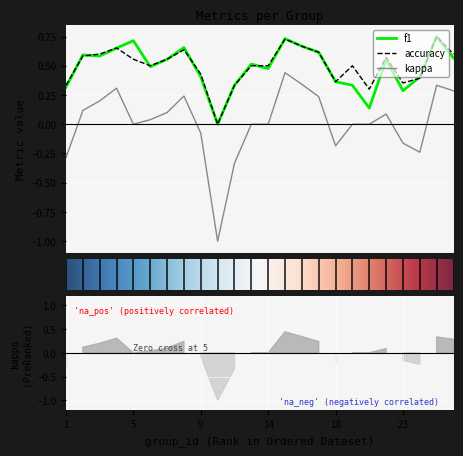

True or false: f1 and kappa intersect in this chart.

False